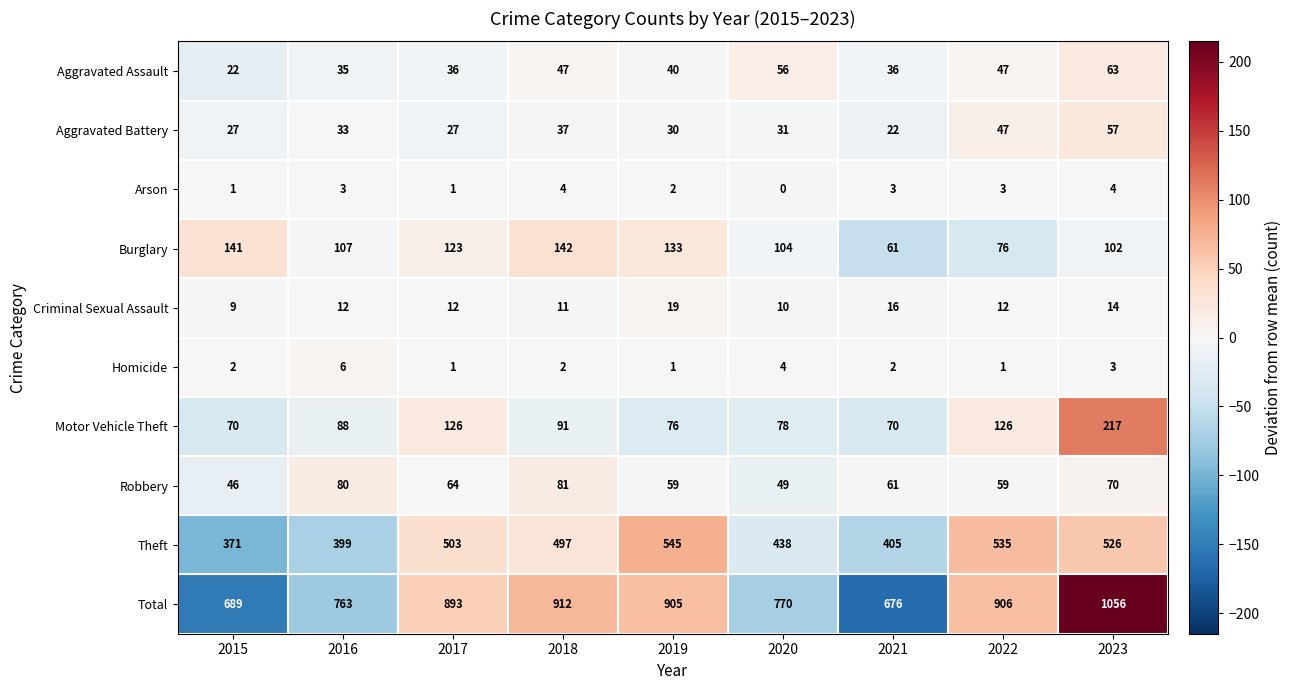

What is the lowest value of the Aggravated Battery series?

22